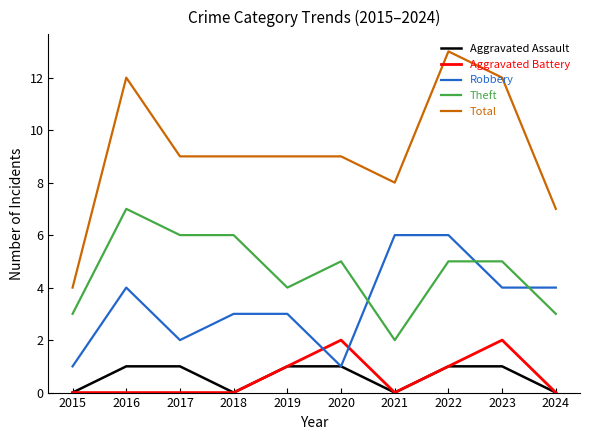

How many interior local valleys does the Aggravated Assault series have?

2